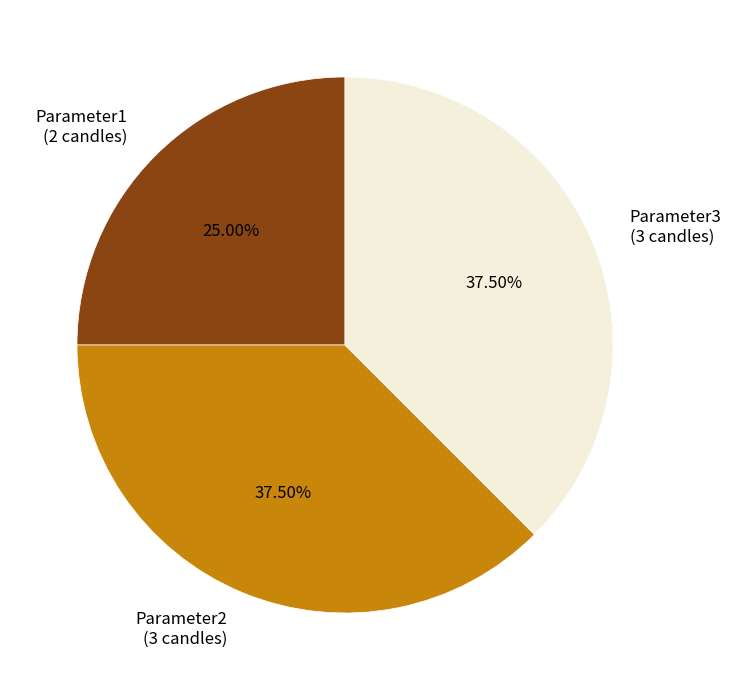

To the nearest percent, what is the average slice percentage?

33%